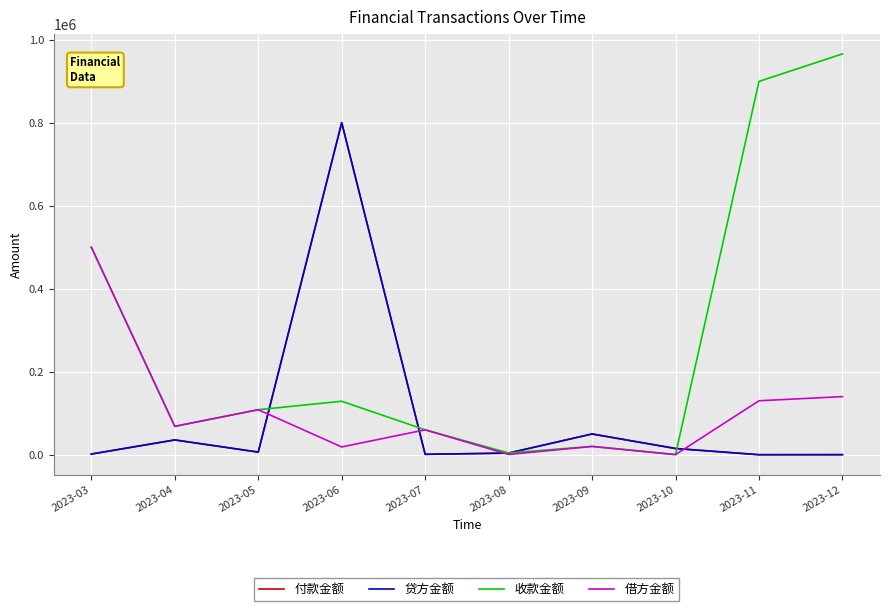

How many interior local valleys does the 贷方金额 series have?

3